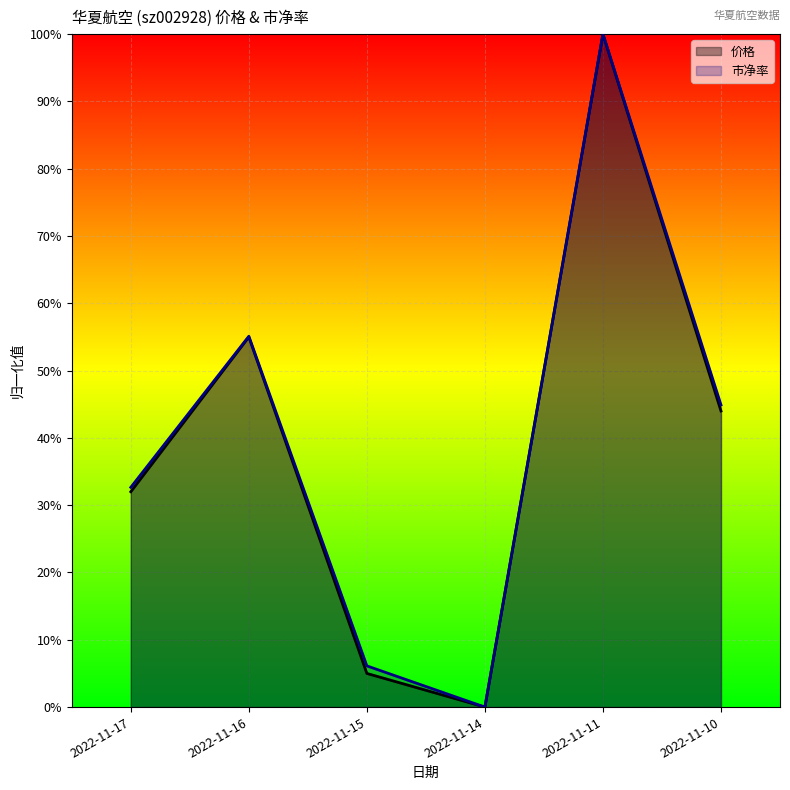

True or false: 价格 and 市净率 cross at least once.

True